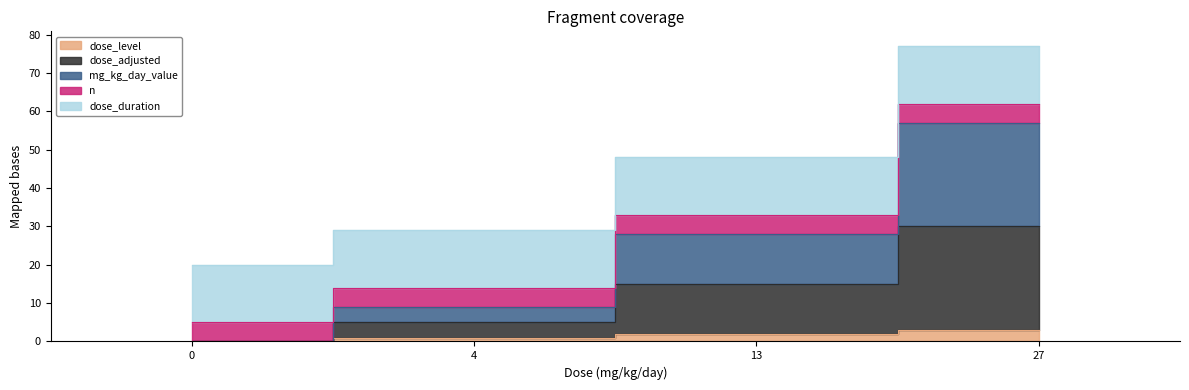

The mg_kg_day_value series shows 8 at 0. True or false?

False